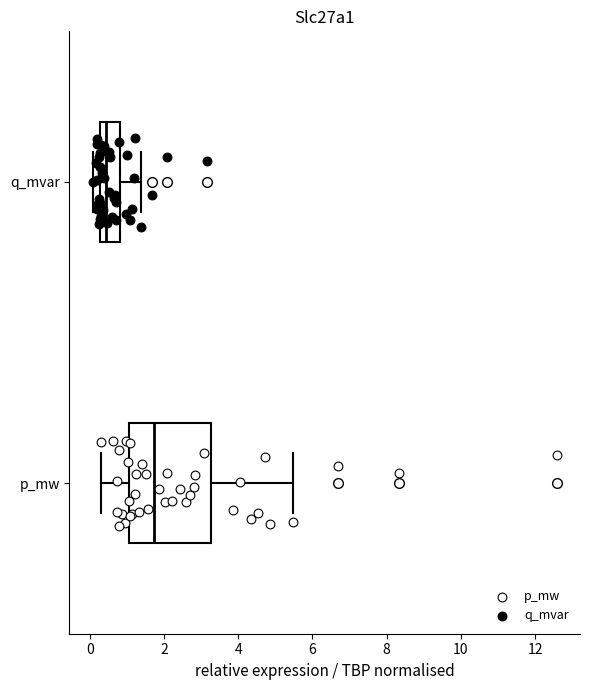

Which box's median line is the furthest to the left?

q_mvar